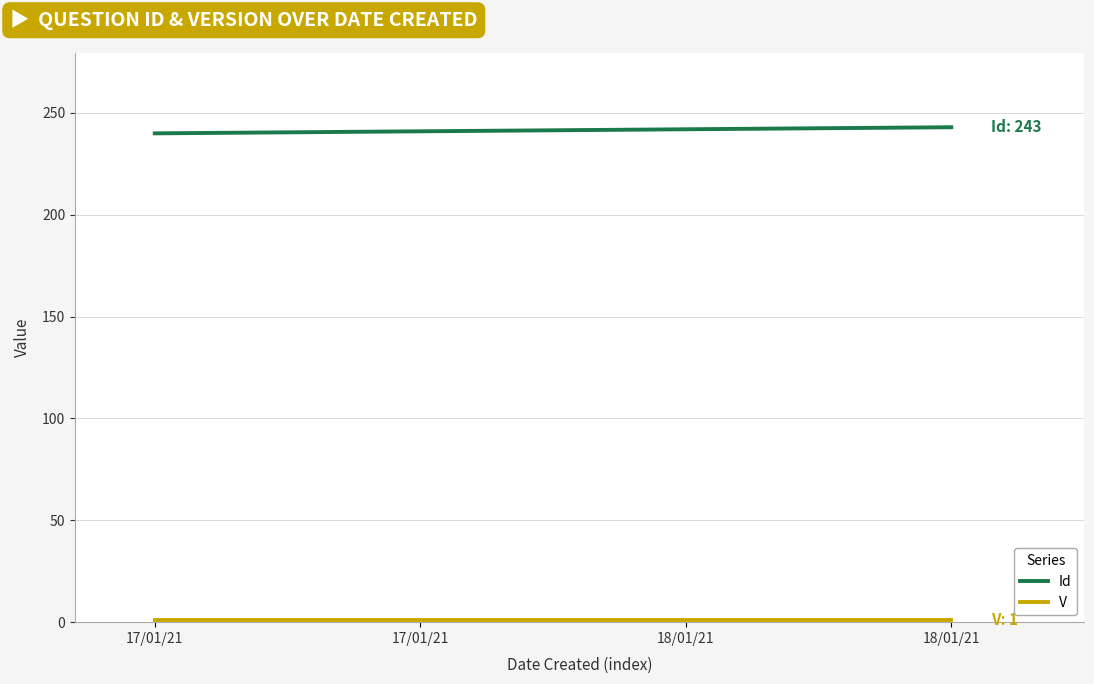

Is this an area chart (filled region under the line)?

No